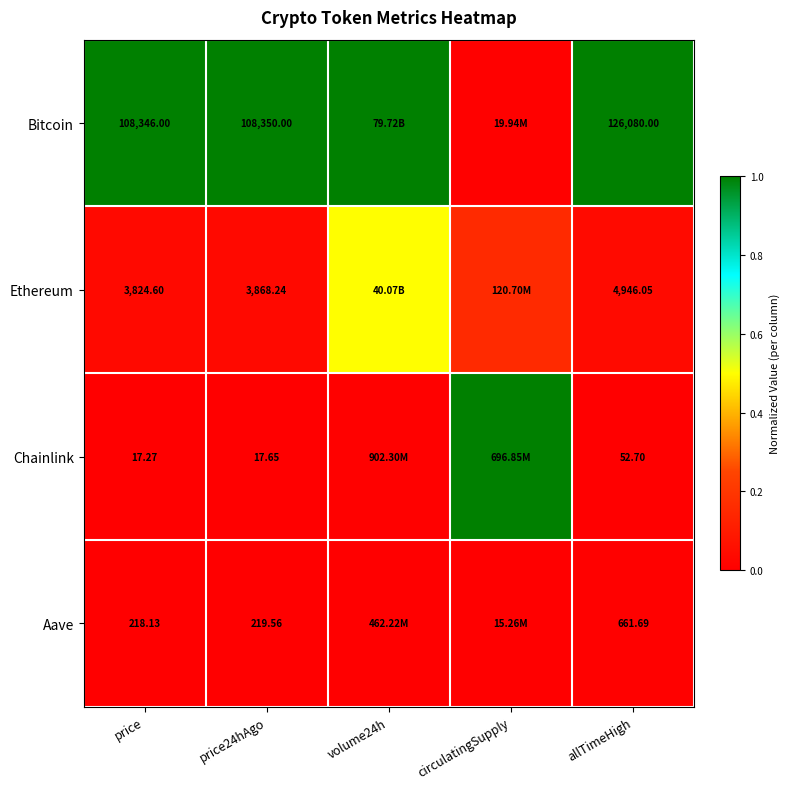

Rank the series at price24hAgo from highest to lowest value.

Bitcoin, Ethereum, Aave, Chainlink